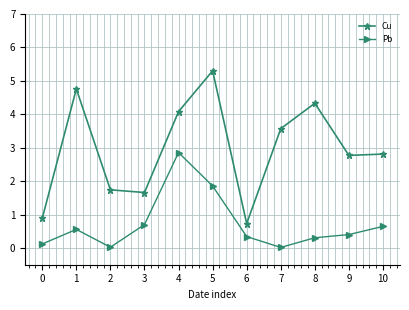

What is the greatest value displayed?

5.3